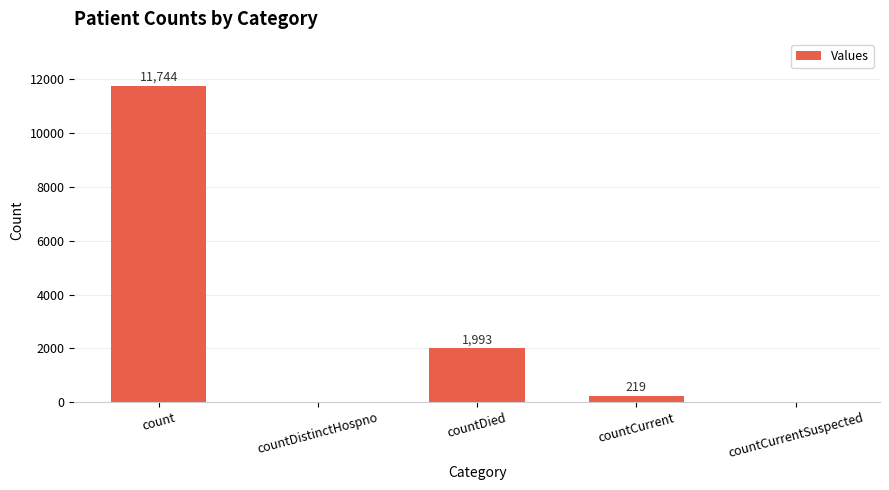

The chart shows a value of -7880 at countDistinctHospno. True or false?

False